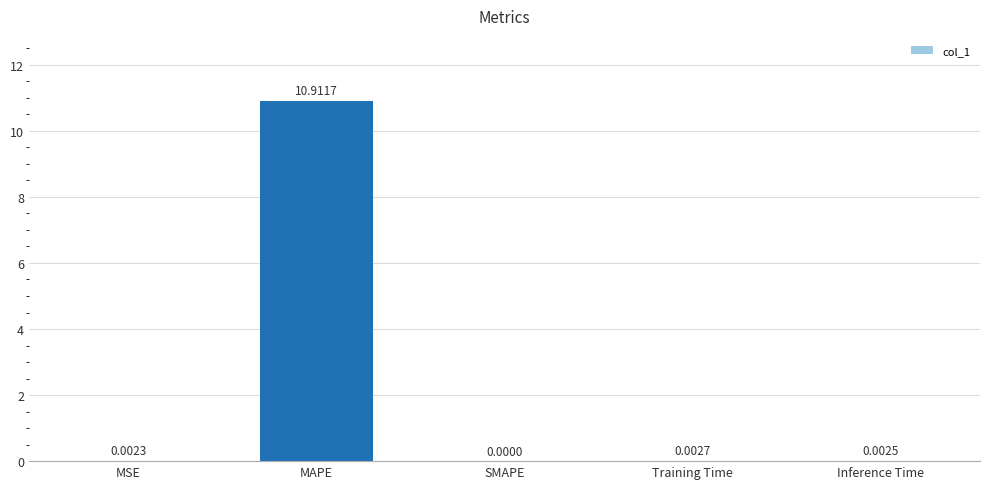

At which label is the value closest to 5?

Training Time